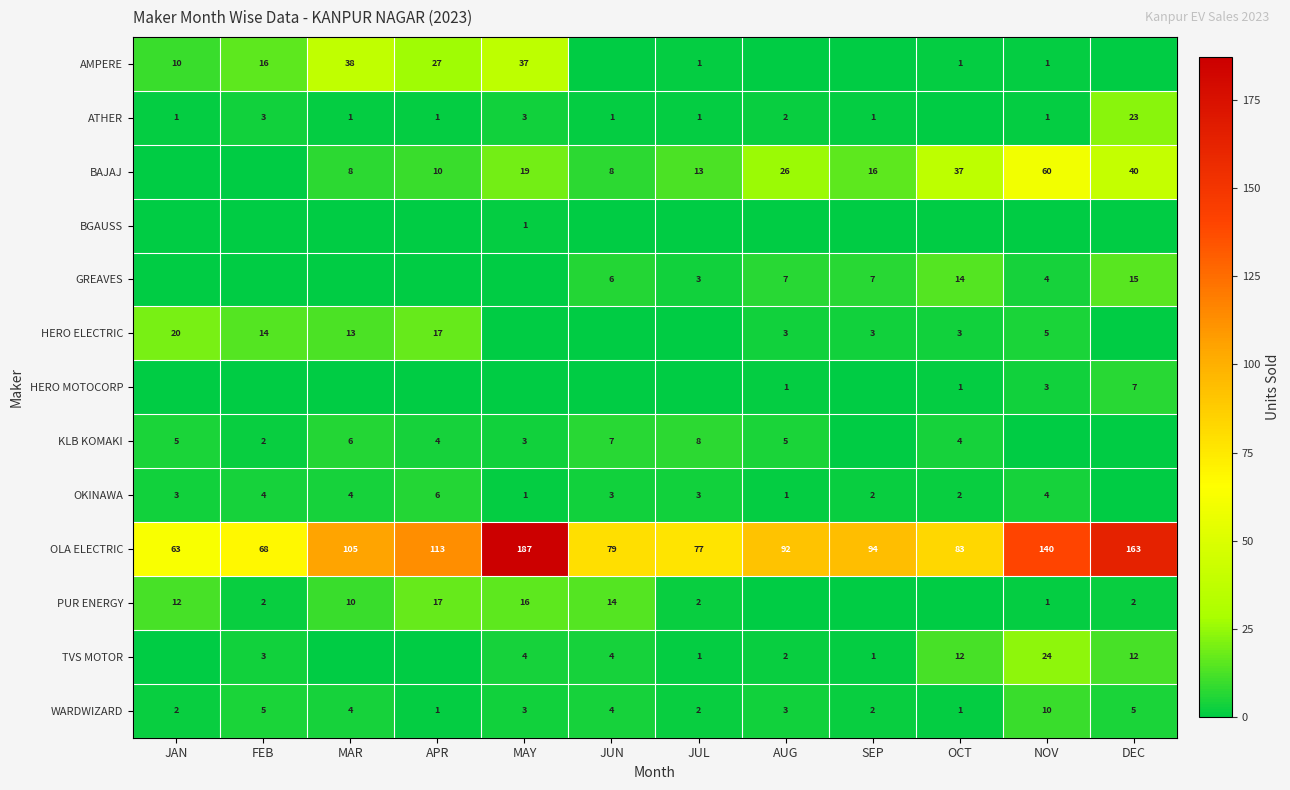

What is the sum of all WARDWIZARD values?

42